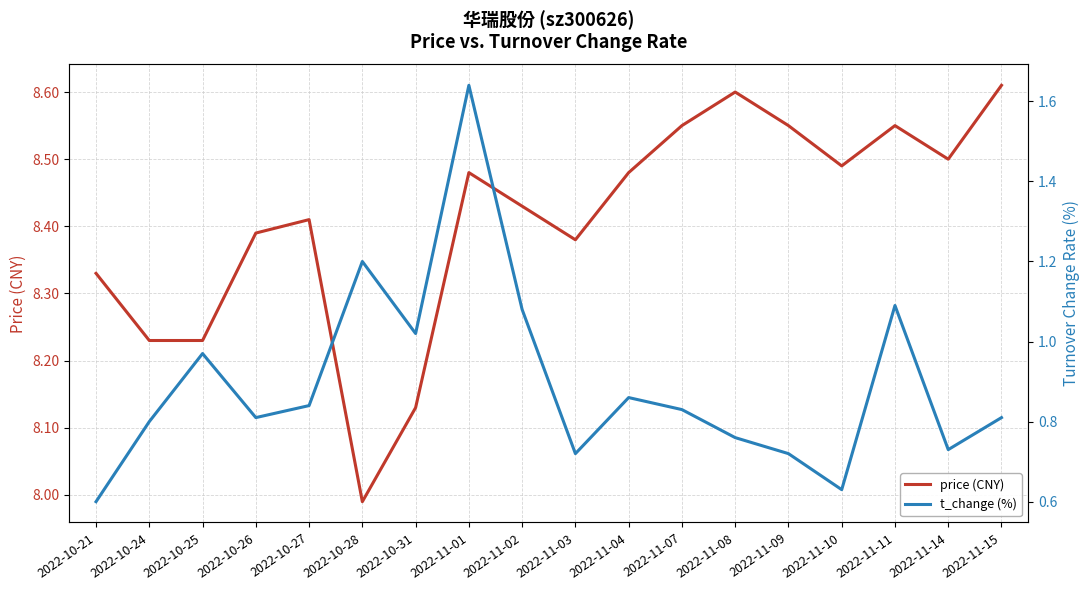

At which category does t_change (%) reach its first local valley?

2022-10-26